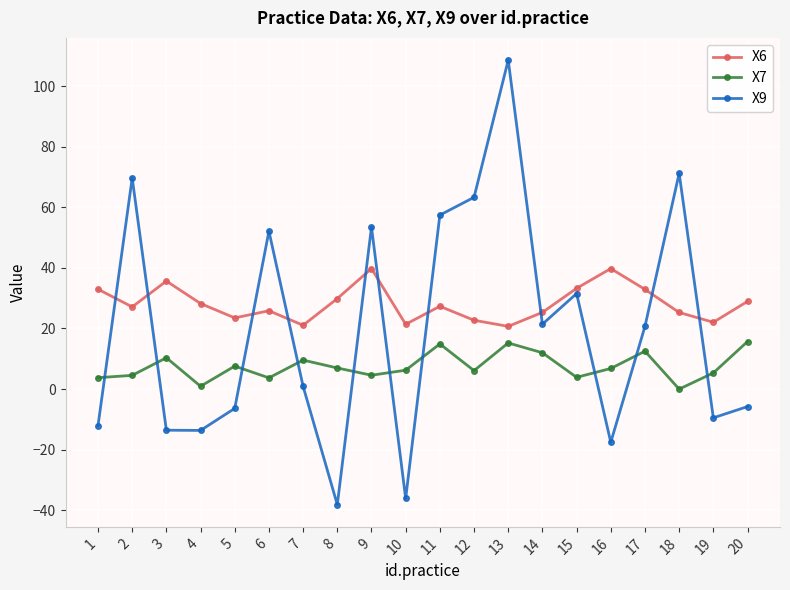

Between 2 and 14, which series saw the biggest shift?

X9